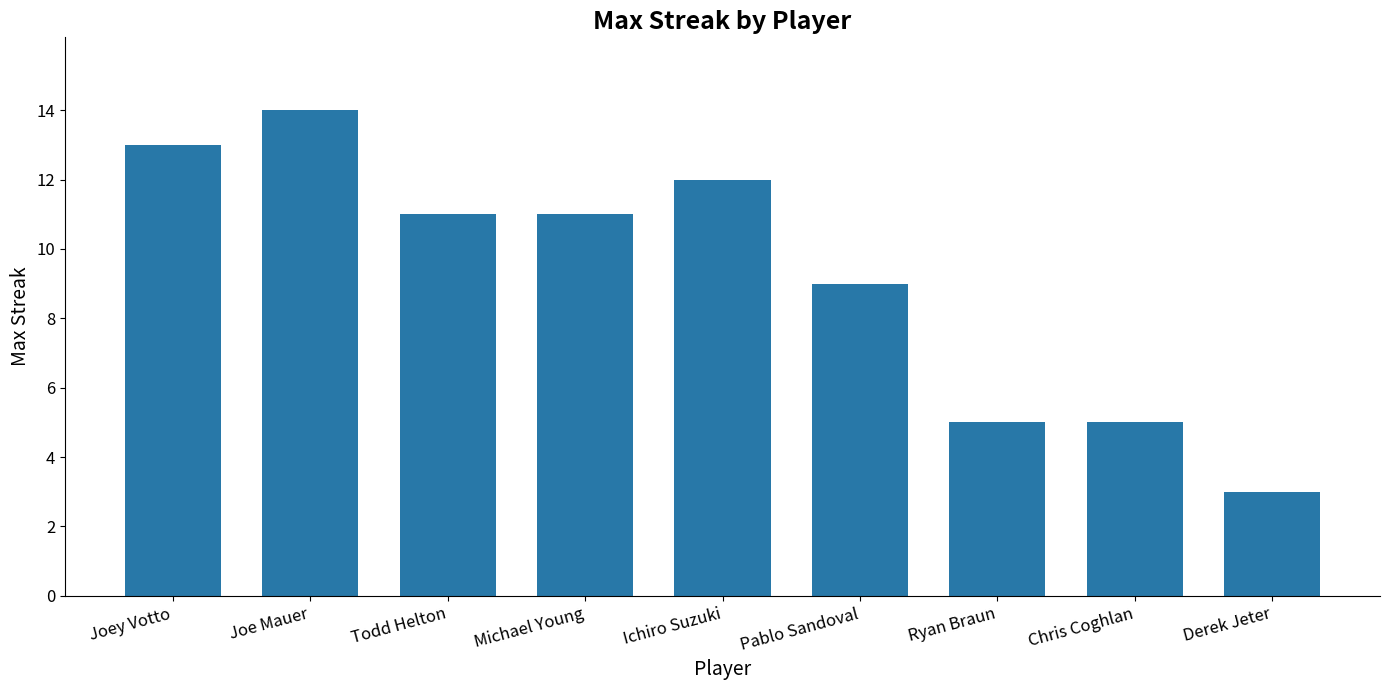

True or false: the data shows 3 at Derek Jeter.

True